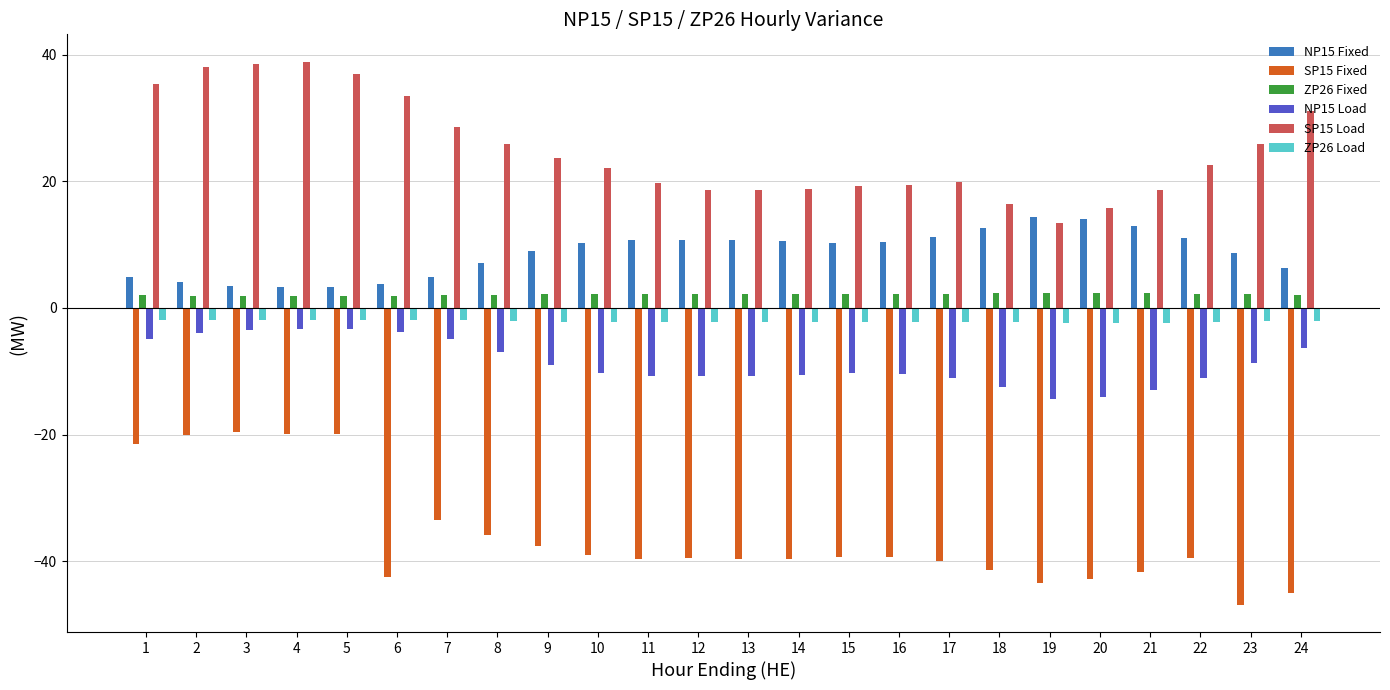

What is the minimum value shown in the chart?

-46.9